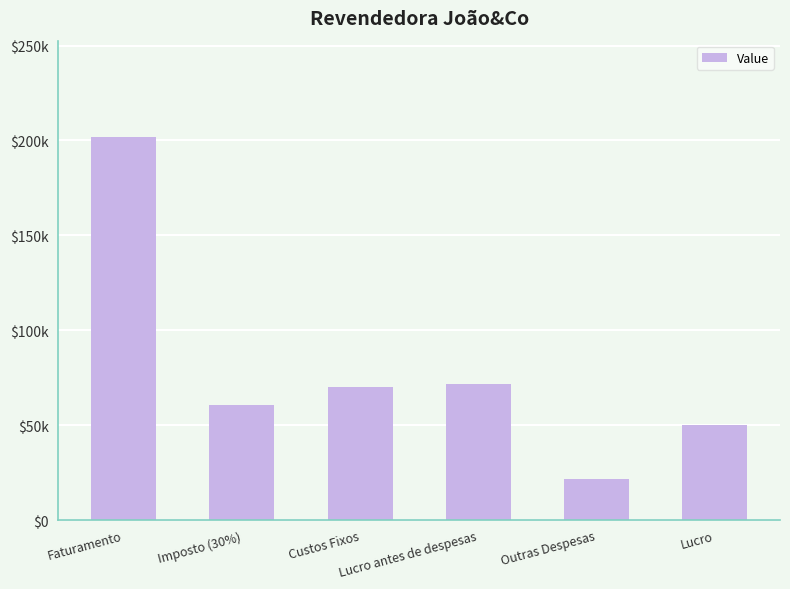

What is the value of the 4th bar from the left?

71428.6